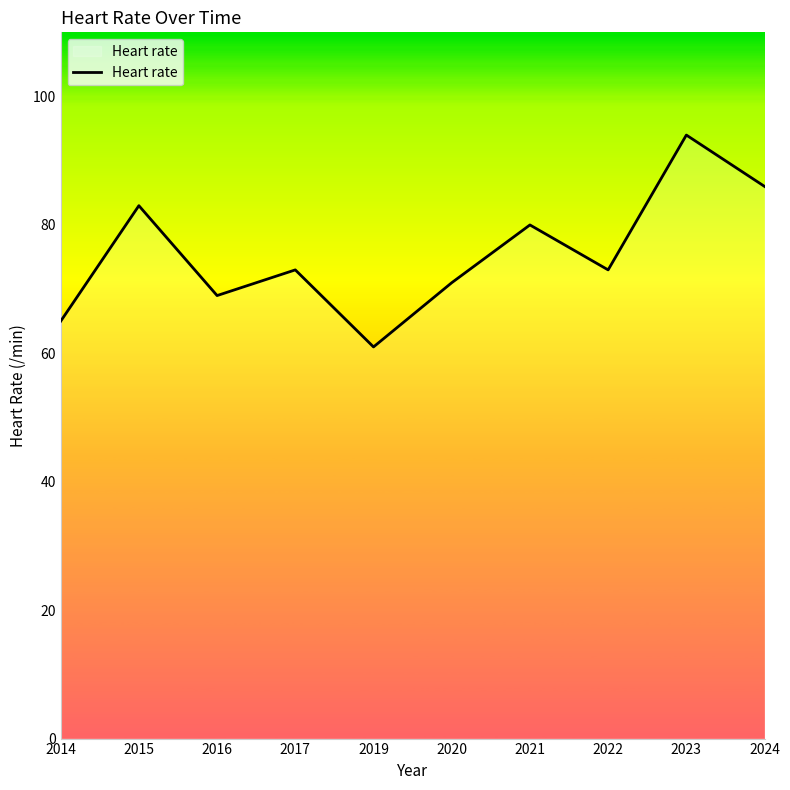

The value at 2015 is 25. True or false?

False